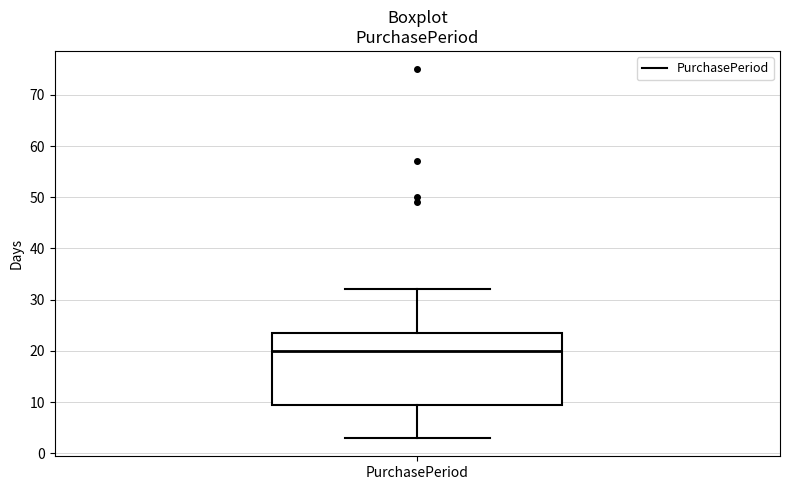

Where does the median line of the box for PurchasePeriod sit on the y-axis? The values are not printed on the chart, so give them approximately, as read against the axis.

20